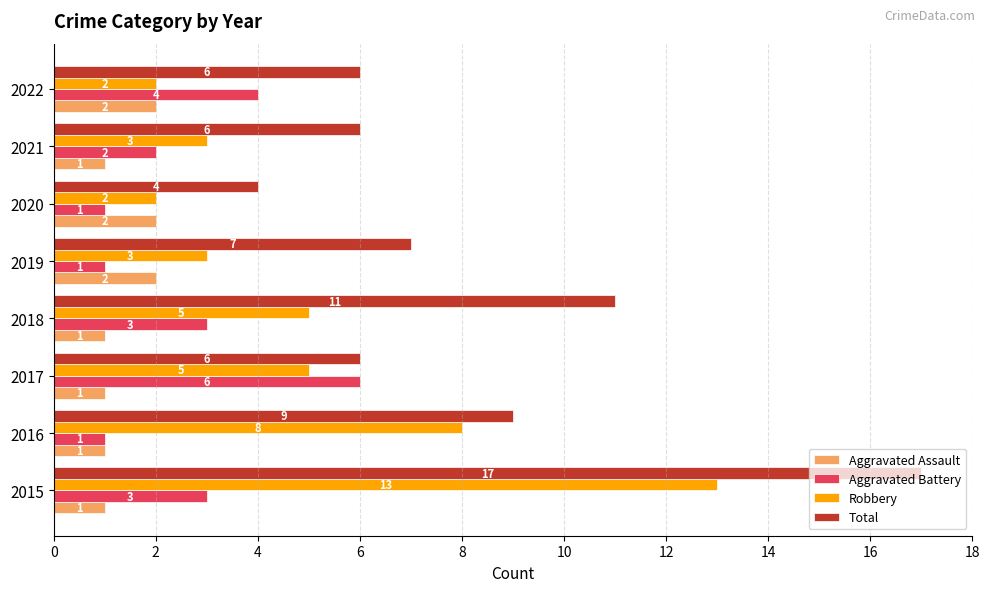

At which label is Total closest to 10?

2016